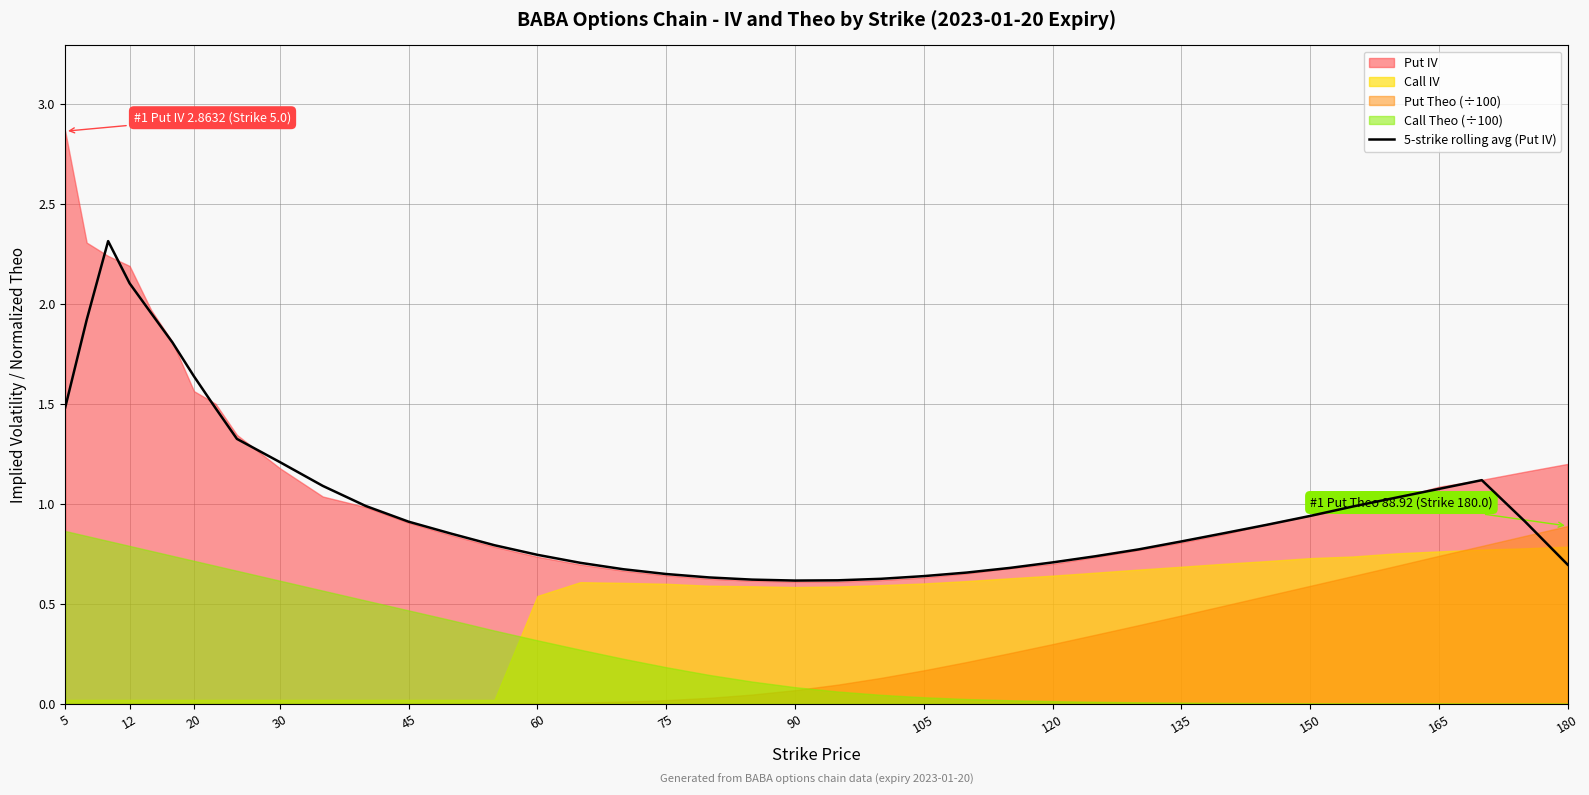

True or false: the data has more than 2 interior local peaks.

False